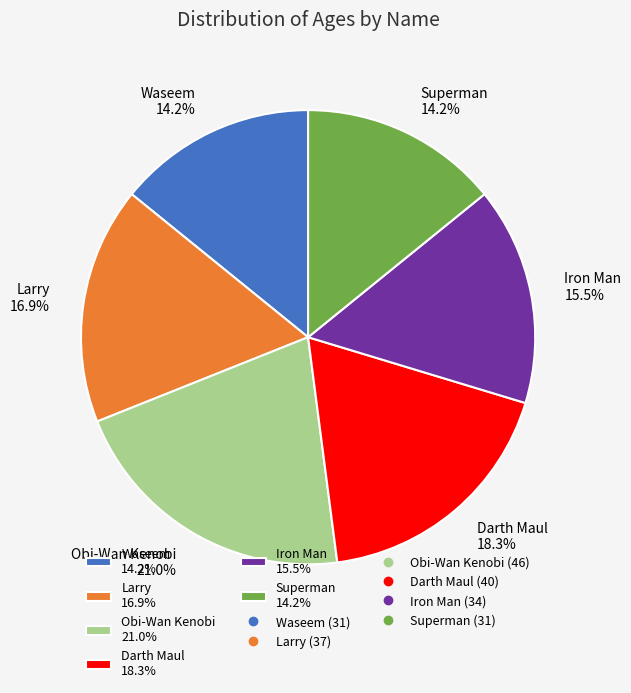

Is there any slice that represents more than half of the pie?

No